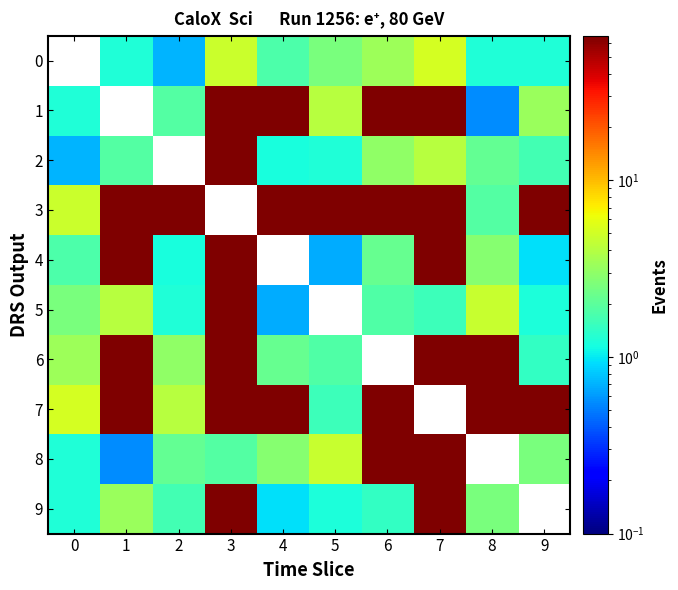

Which series has the largest total across all categories?

row_3